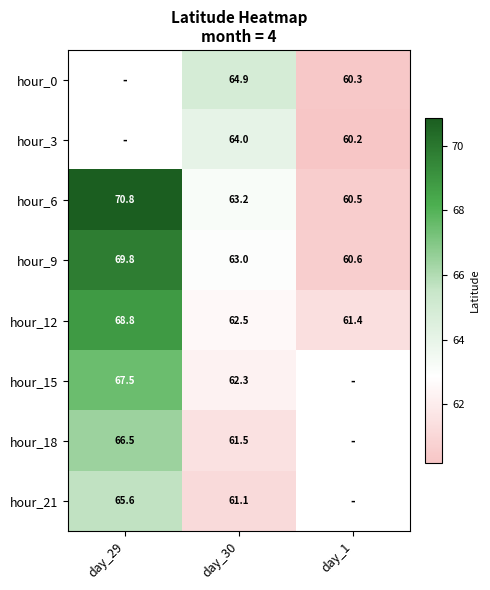

How many data points does each series have?

3